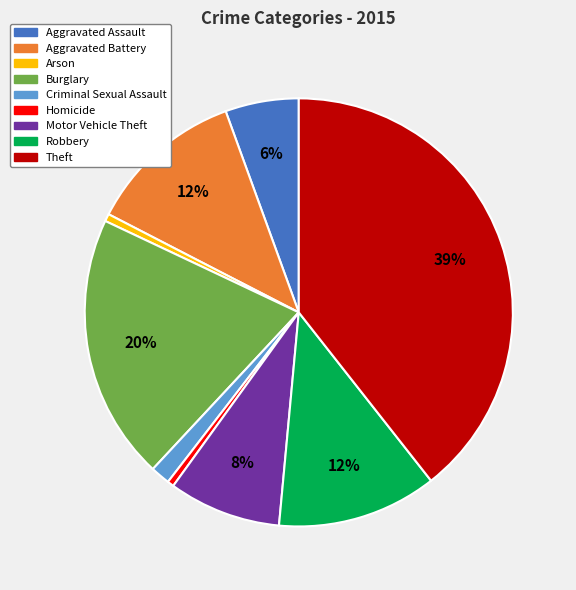

To the nearest percent, what percentage of the pie is Aggravated Assault?

6%